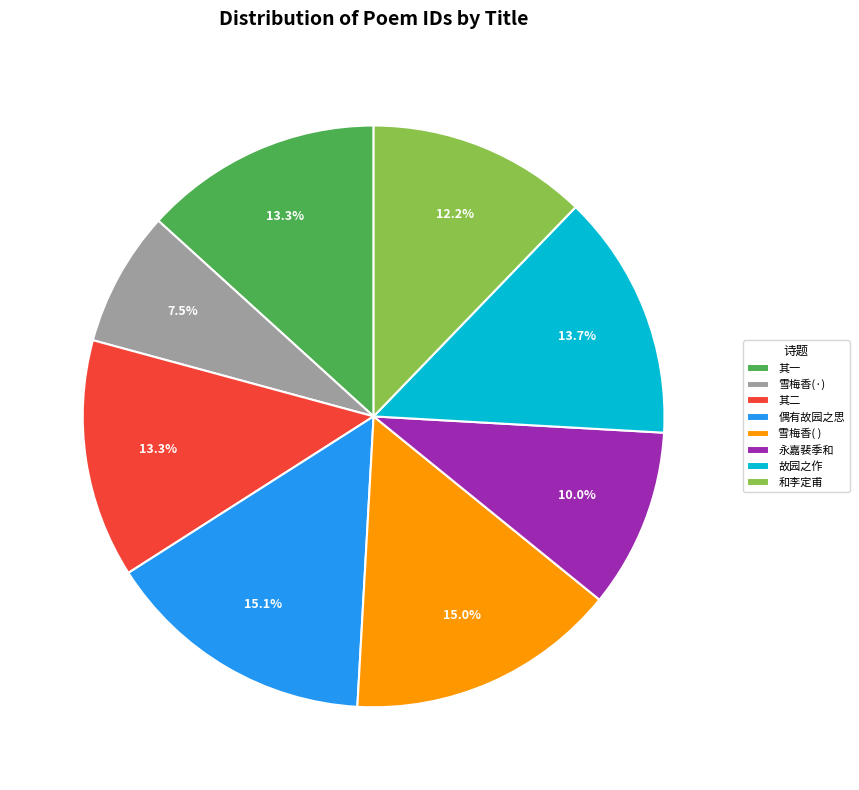

What portion of the pie excludes 雪梅香(·)?

92.5%